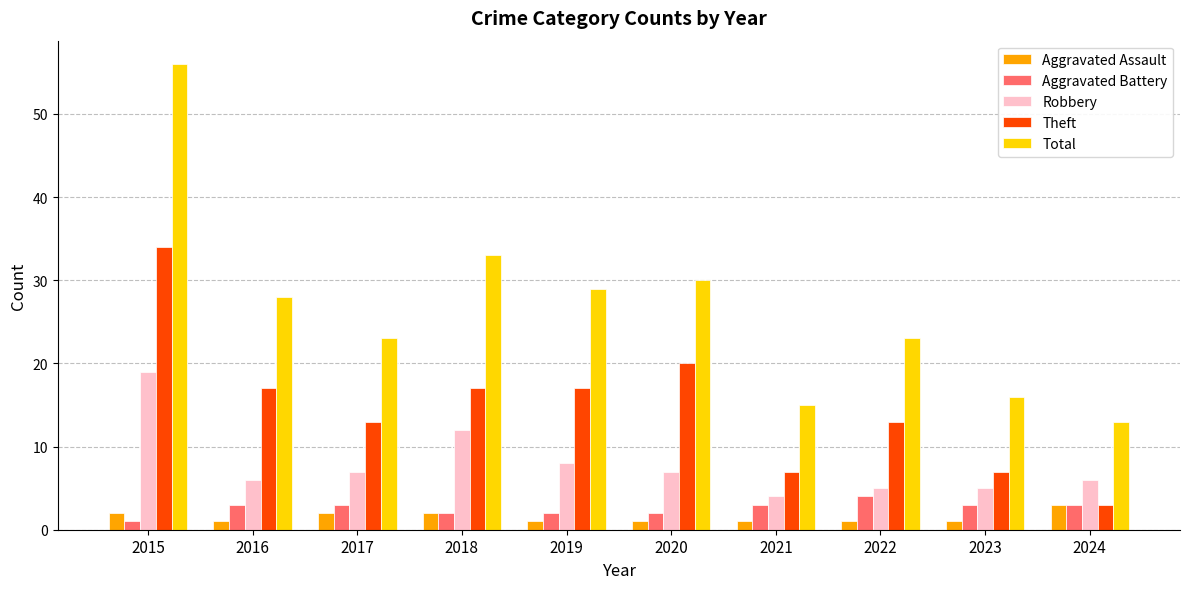

The Total series shows 24 at 2021. True or false?

False